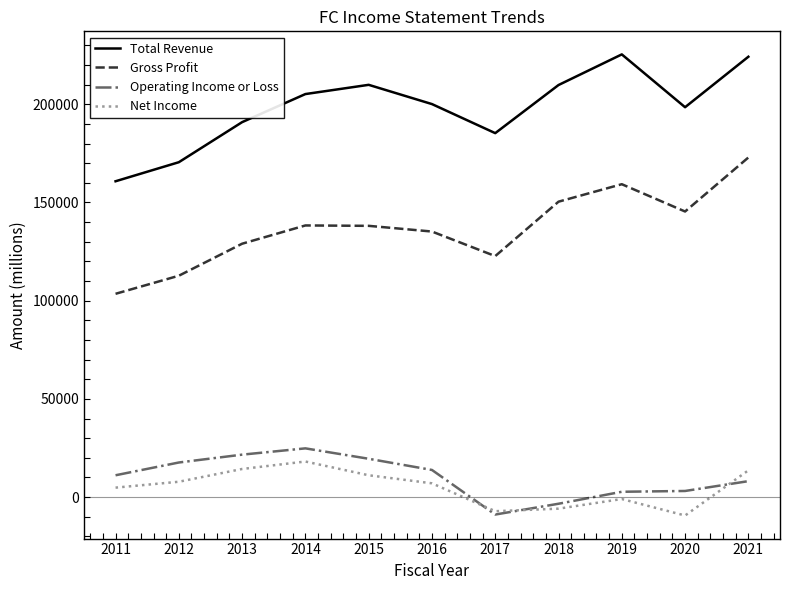

At which category does Gross Profit reach its first local valley?

2017